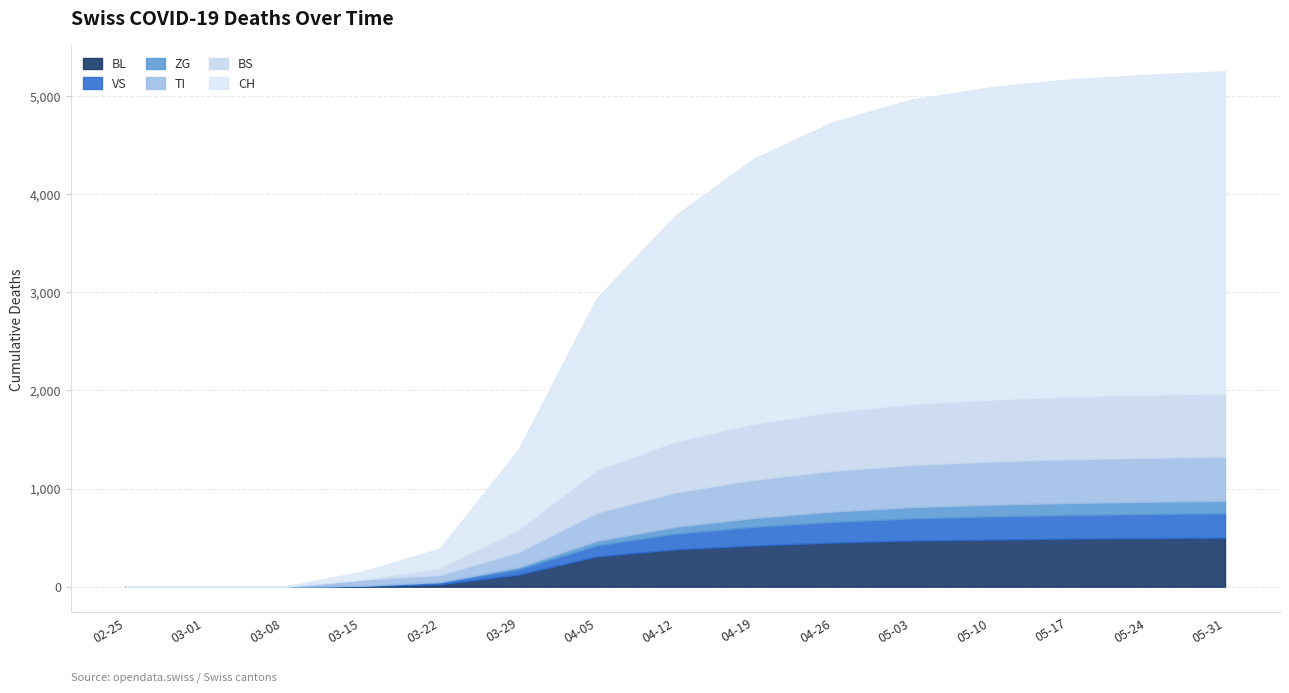

True or false: BL and ZG cross at least once.

False